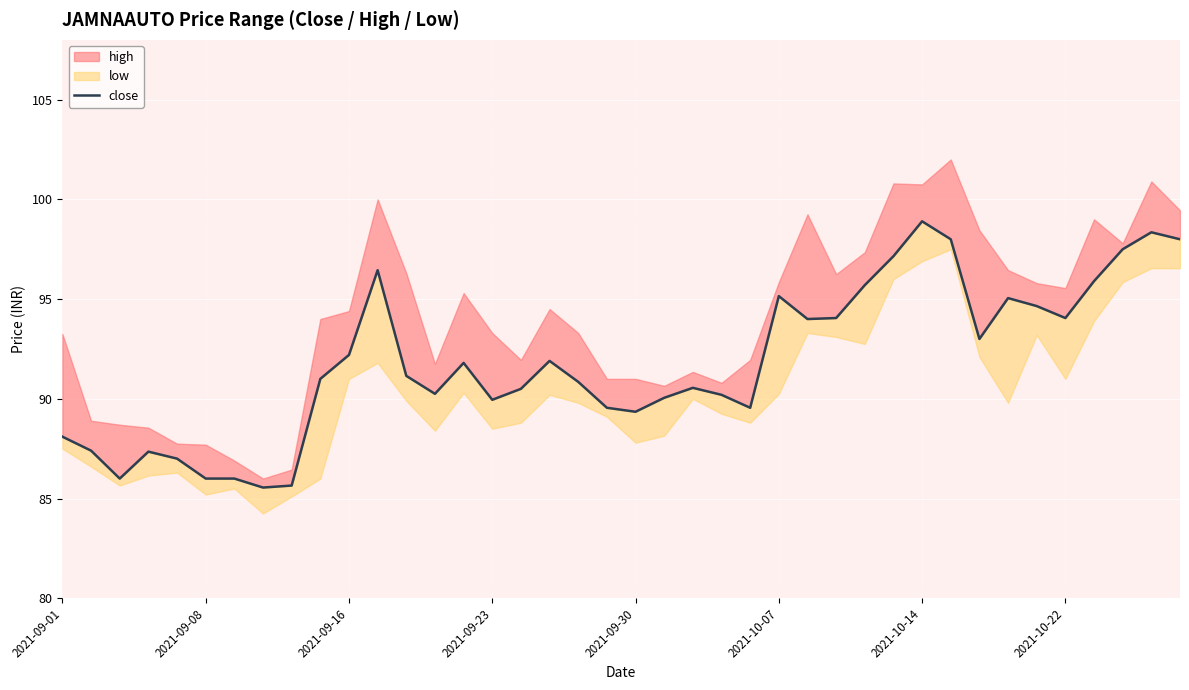

What is the difference between the values at 30 and 2021-09-08?

11.5